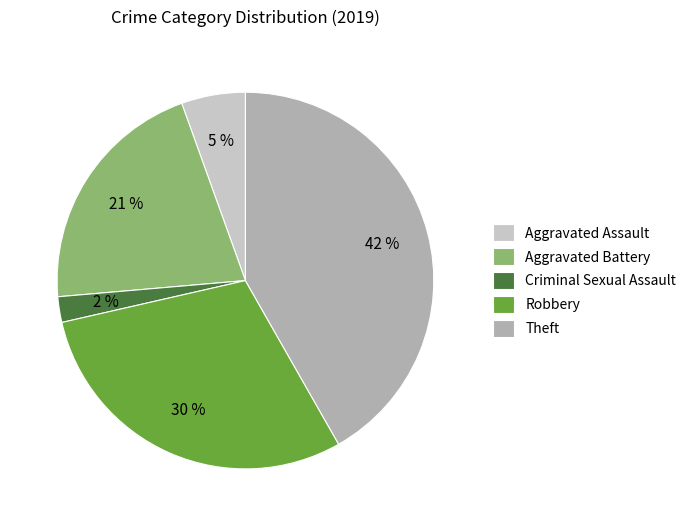

Count the number of slices in the pie.

5